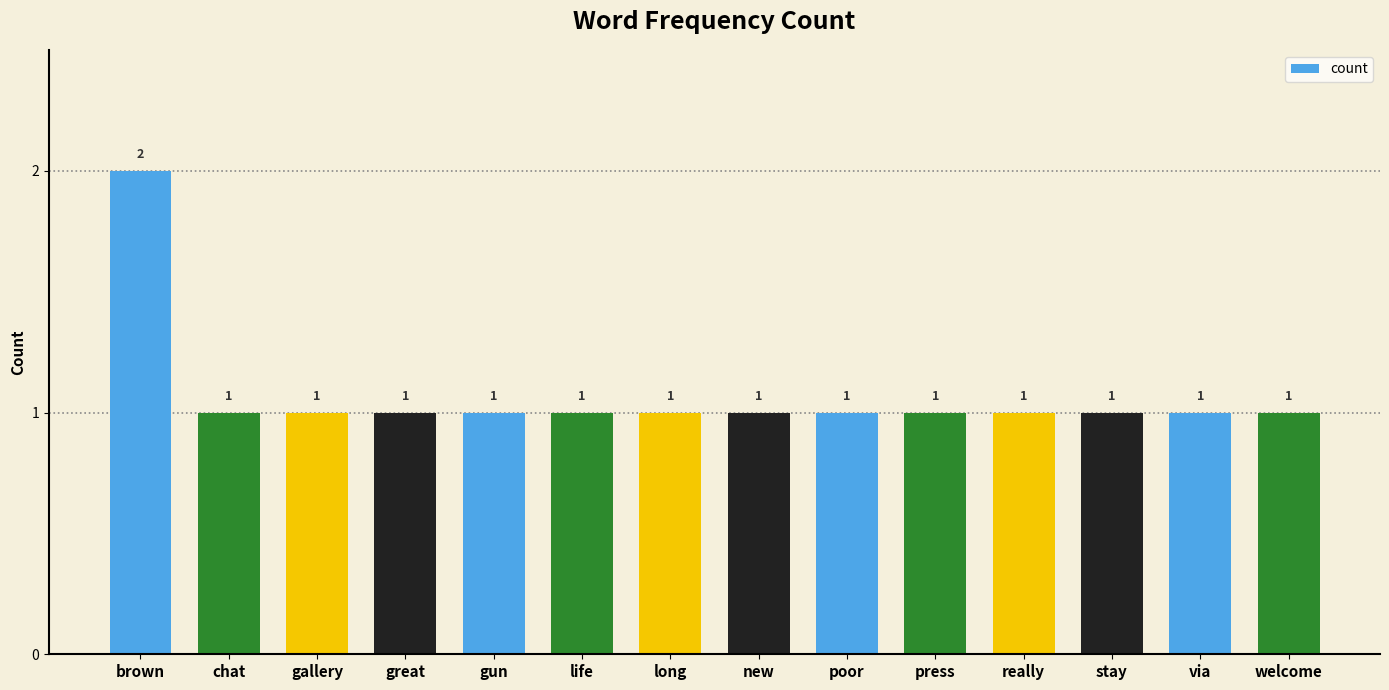

The value at long is 1. True or false?

True